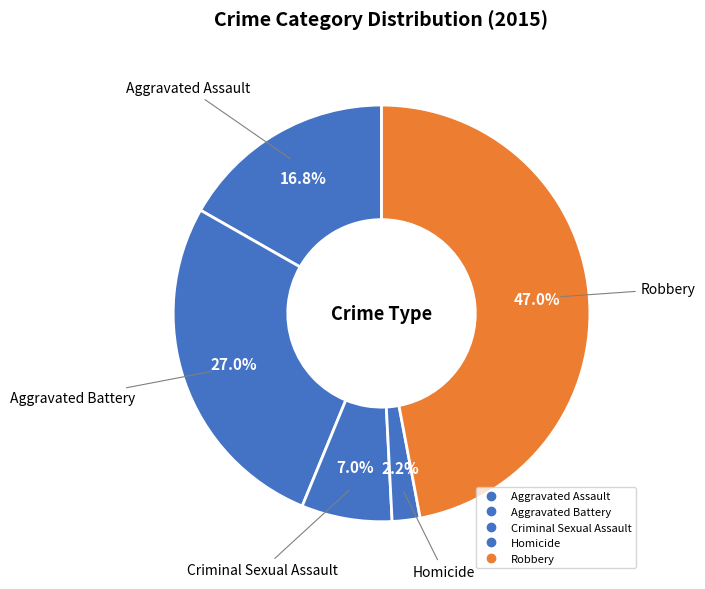

How many segments does this pie chart have?

5